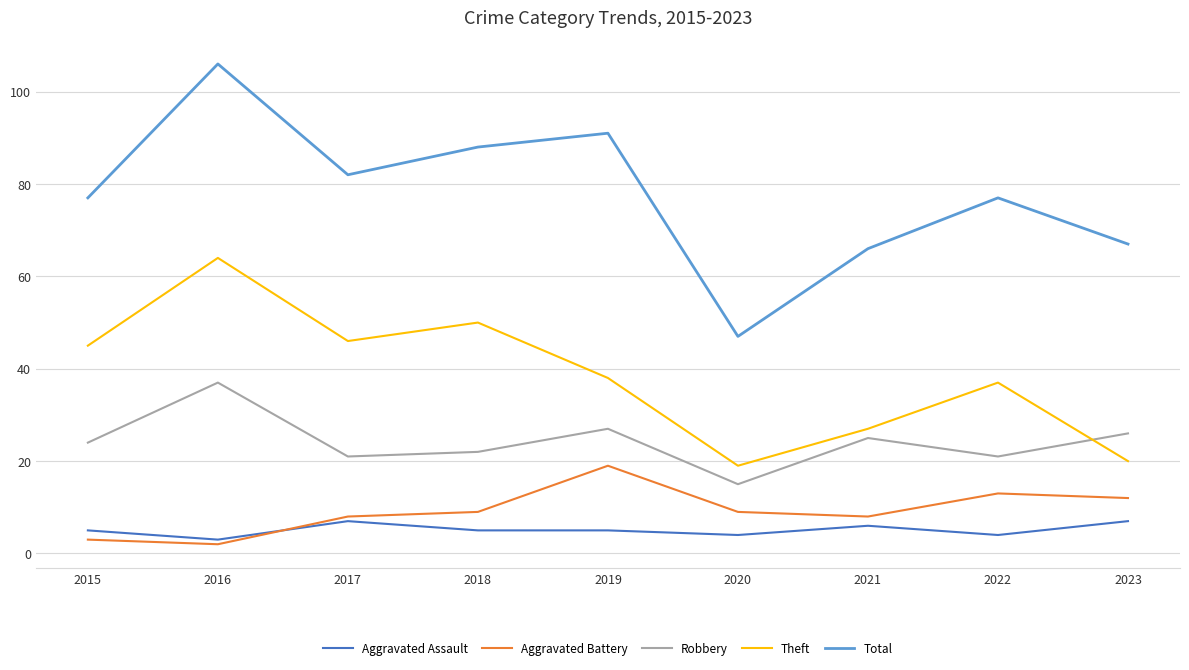

How many lines are shown in the chart?

5